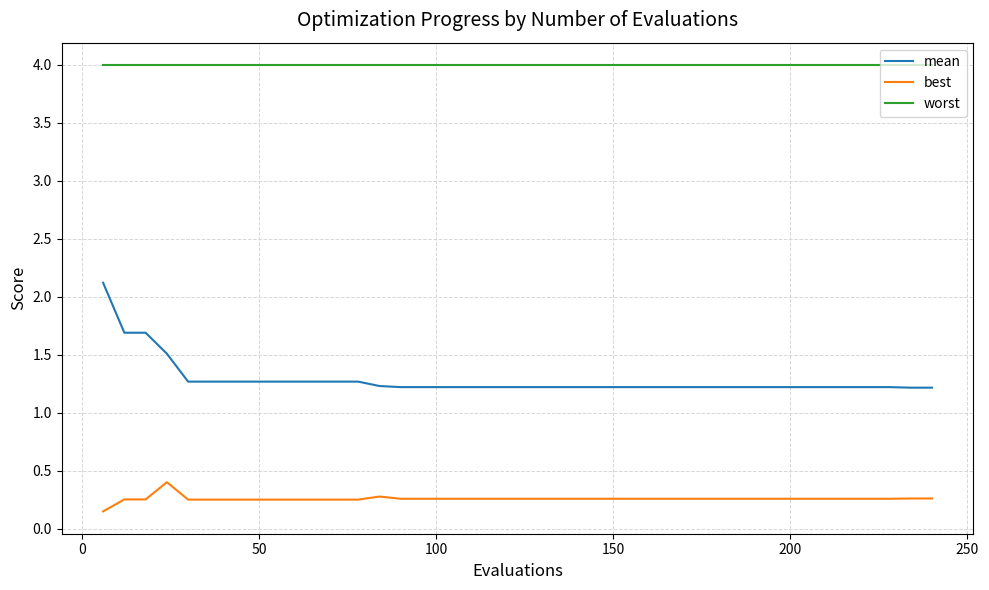

True or false: worst and best intersect in this chart.

False